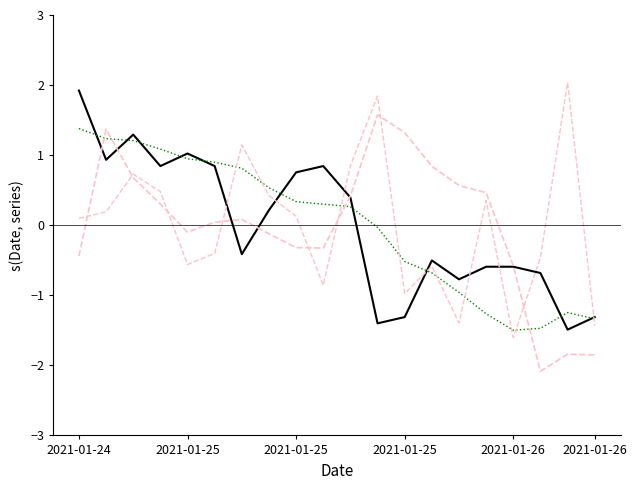

The MA_Volume series shows 0.1 at 2021-01-25. True or false?

False